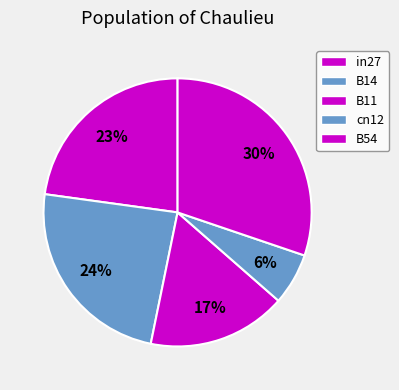

Count the number of slices in the pie.

5